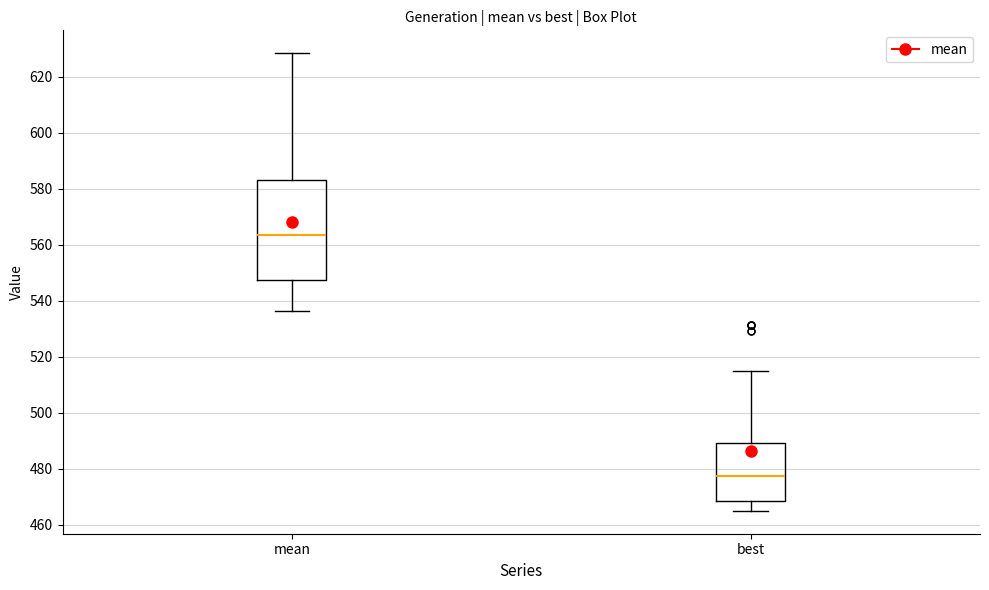

Which box's median line is the lowest?

best